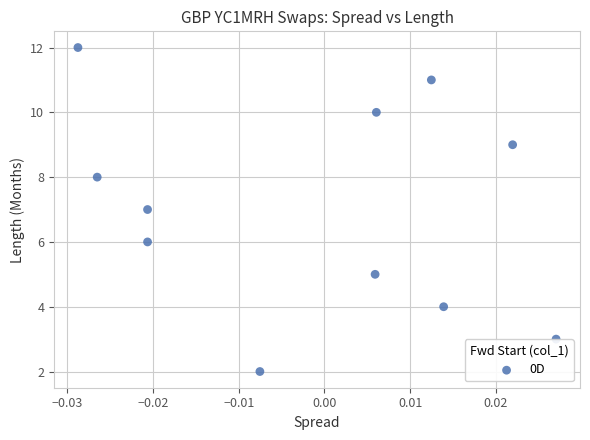

What is the range of Y values (max minus min)?

10